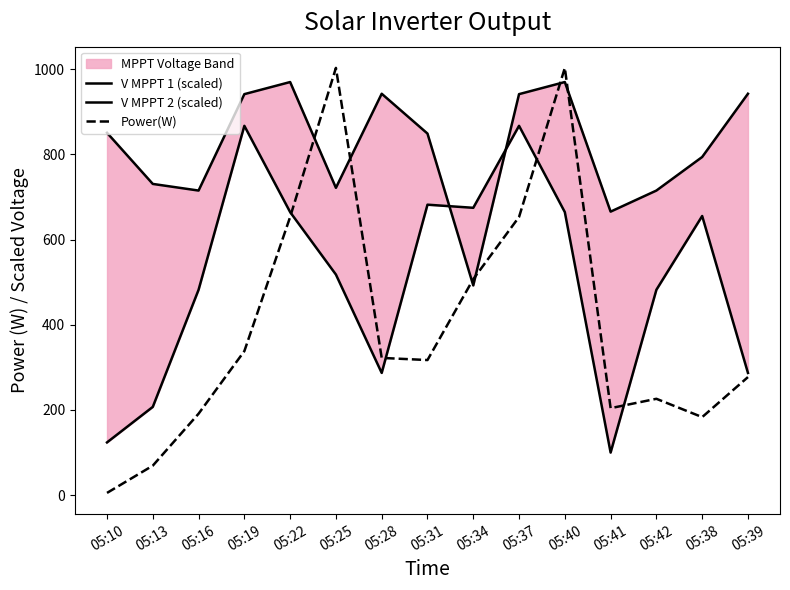

List the series in order of their overall mean, lowest first.

Power(W), V MPPT 2 (scaled), V MPPT 1 (scaled)